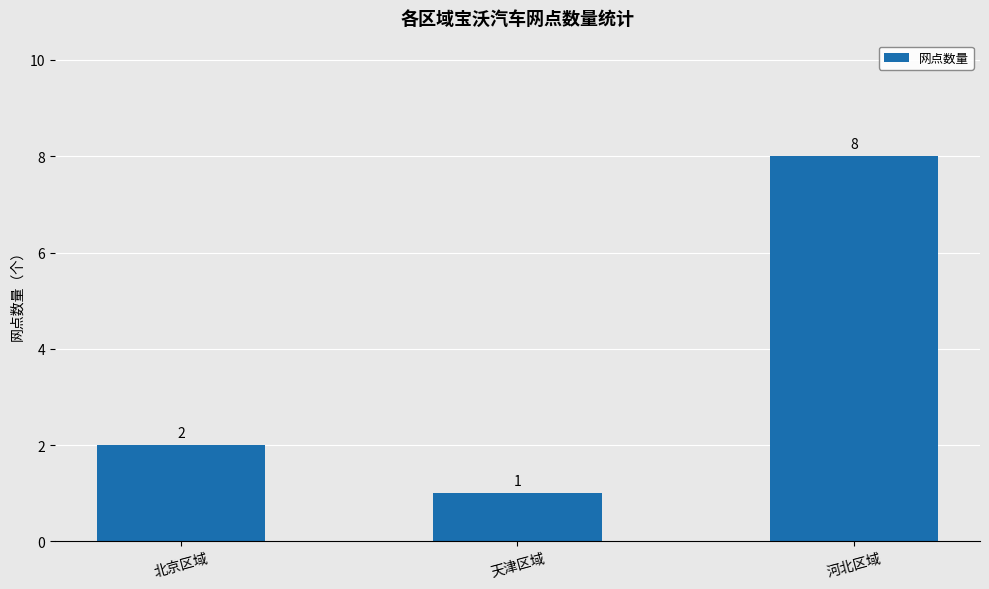

What is the difference between the values at 河北区域 and 北京区域?

6